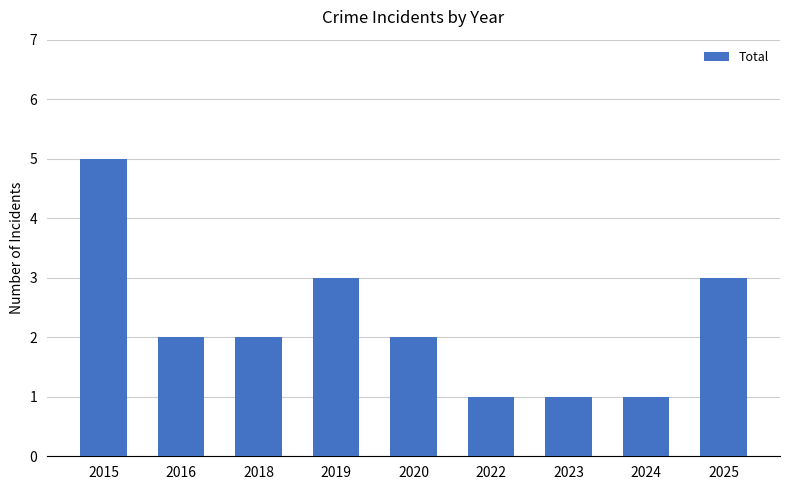

What is the value of the 1st bar from the left?

5